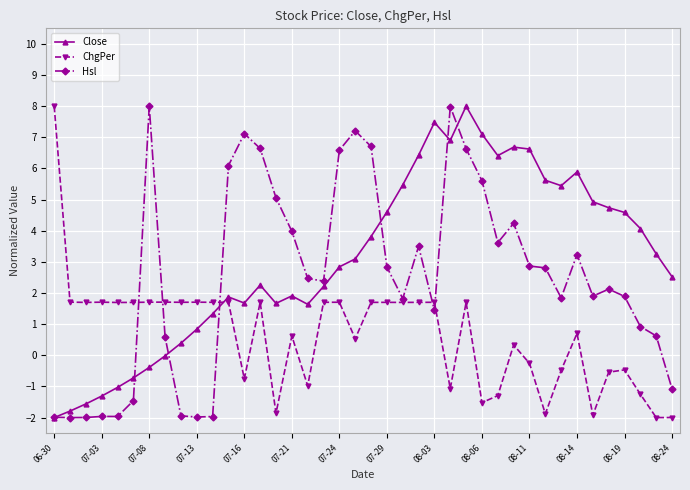

What is the lowest value of the Hsl series?

-2.0